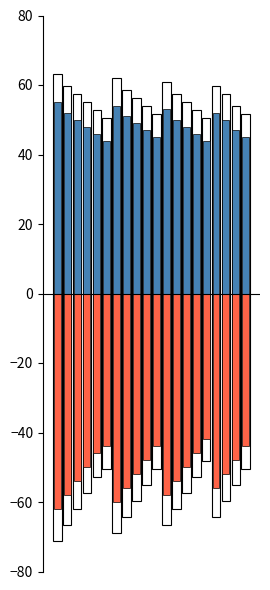

Which has a higher value, 7 or 13?

7